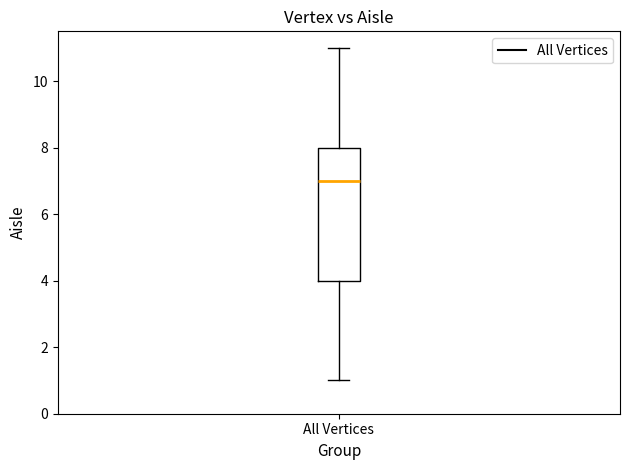

Where does the median line of the box for All Vertices sit on the y-axis? The values are not printed on the chart, so give them approximately, as read against the axis.

7